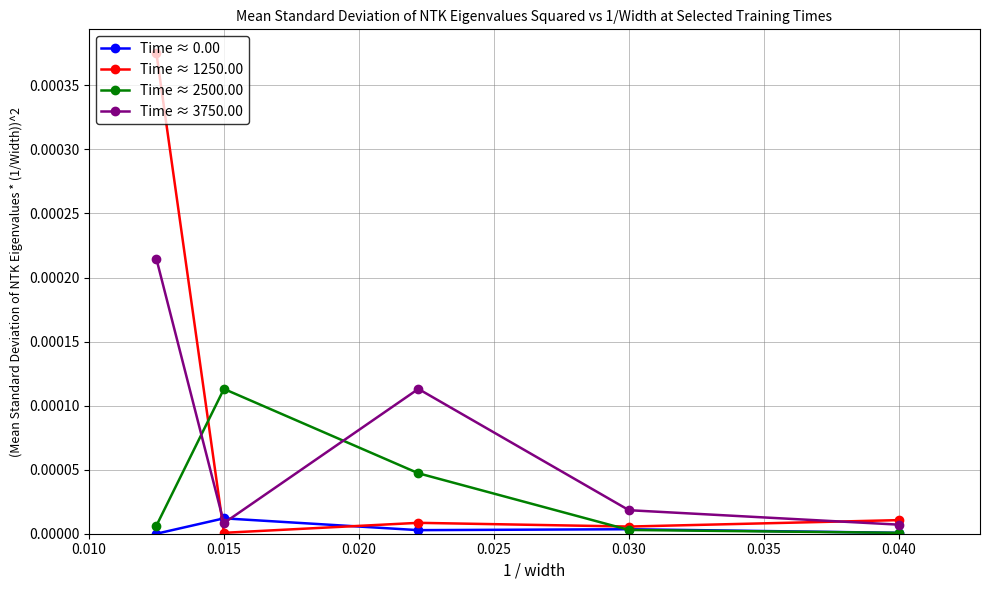

List the series in order of their peak value, highest first.

Time ≈ 1250.00, Time ≈ 3750.00, Time ≈ 2500.00, Time ≈ 0.00